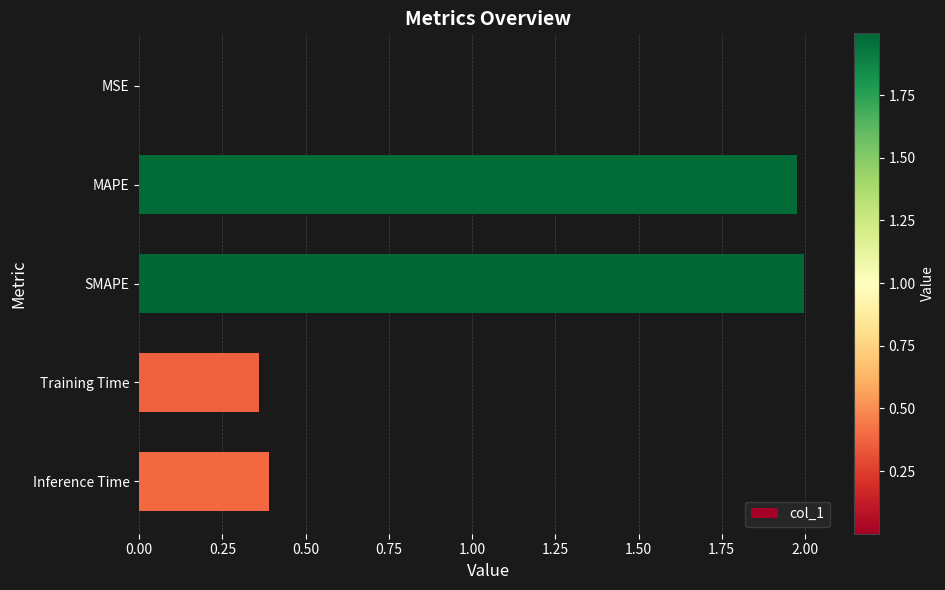

What is the change in value from MAPE to Training Time?

-1.6